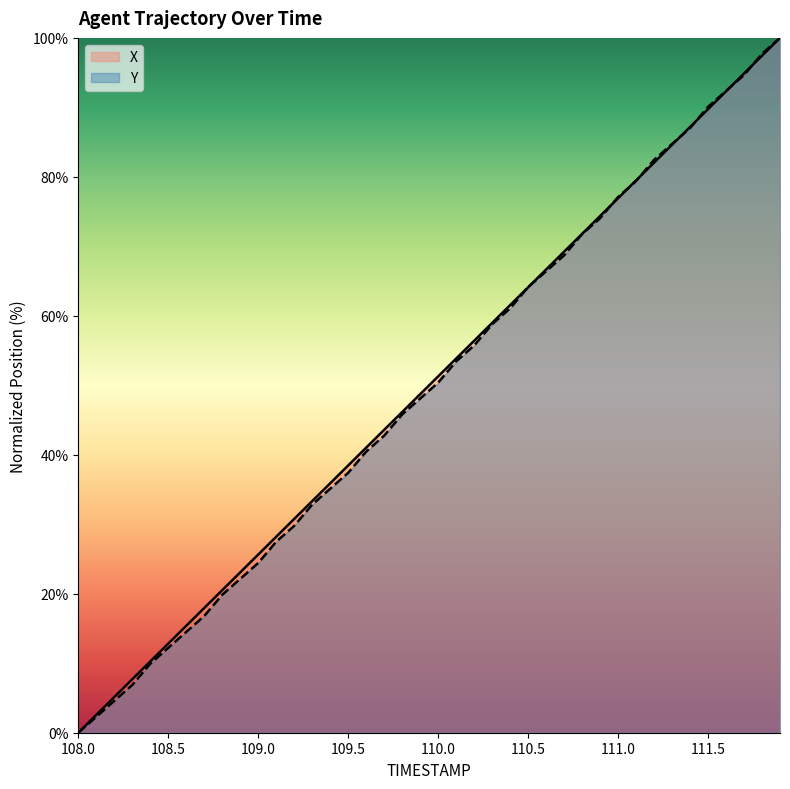

How many intersections are there between Y and X?

9